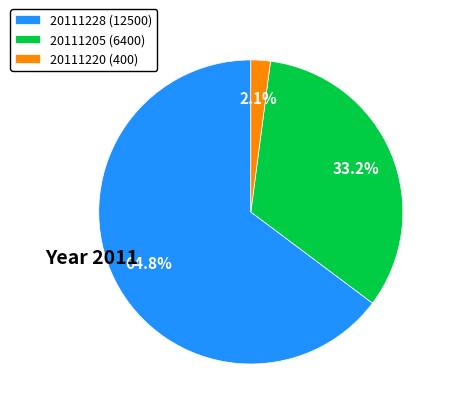

Do 20111220 (400) and 20111228 (12500) together represent more than half of the pie?

Yes